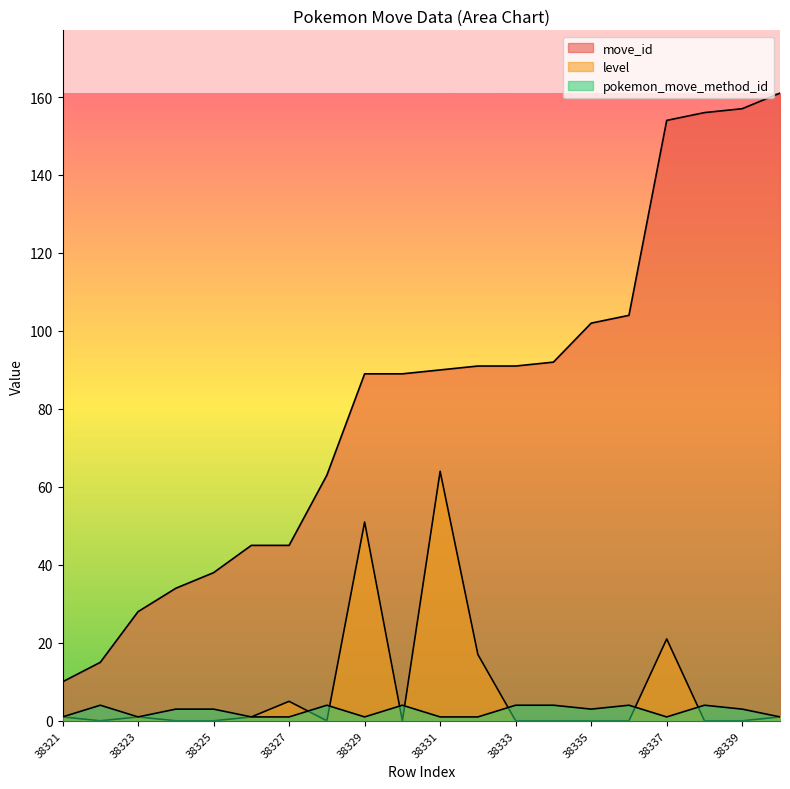

Which category has the lowest value in the level series?

38322